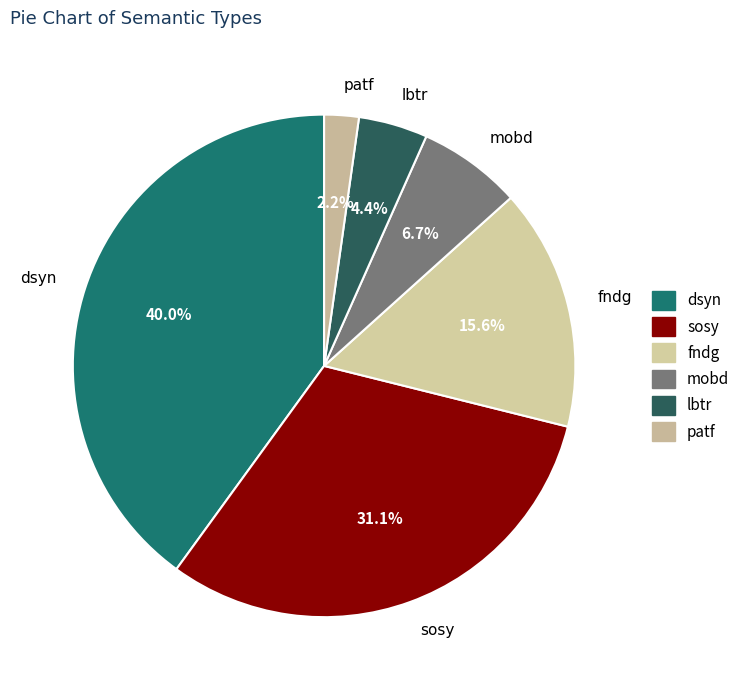

To the nearest percent, what is the combined percentage of sosy and patf?

33%